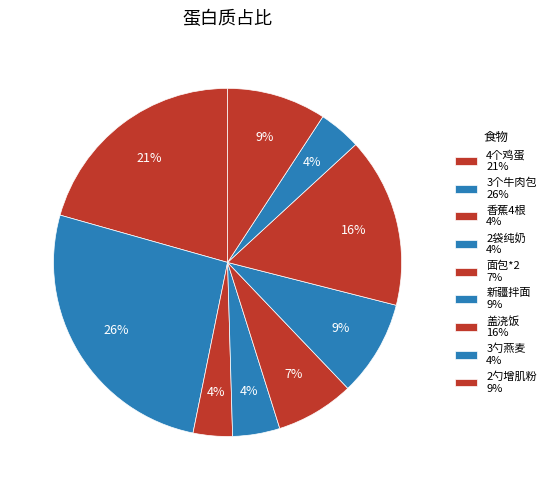

How many slices are in this pie chart?

9